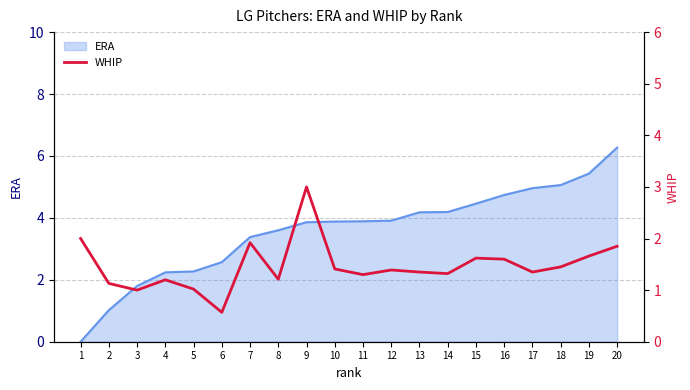

What is the difference between the maximum and minimum values?

2.4